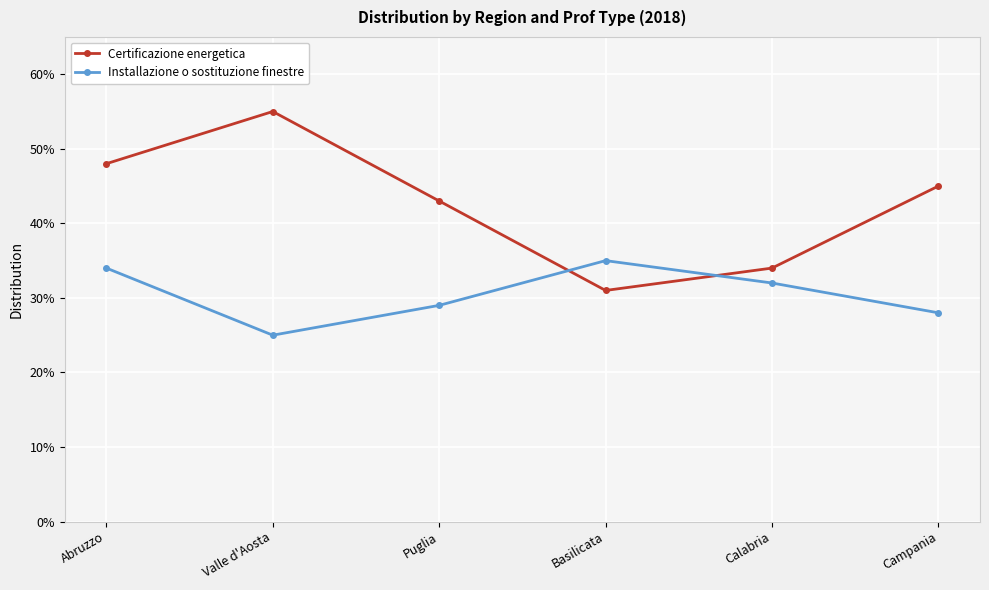

Reading left to right, transcribe all the data shown in this chart.

Certificazione energetica: Abruzzo=0.5	Valle d'Aosta=0.6	Puglia=0.4	Basilicata=0.3	Calabria=0.3	Campania=0.5
Installazione o sostituzione finestre: Abruzzo=0.3	Valle d'Aosta=0.2	Puglia=0.3	Basilicata=0.3	Calabria=0.3	Campania=0.3